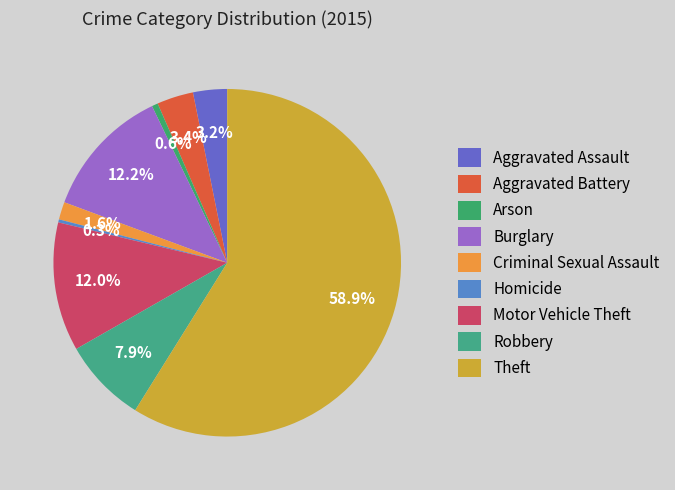

True or false: Arson accounts for 11% of the total.

False